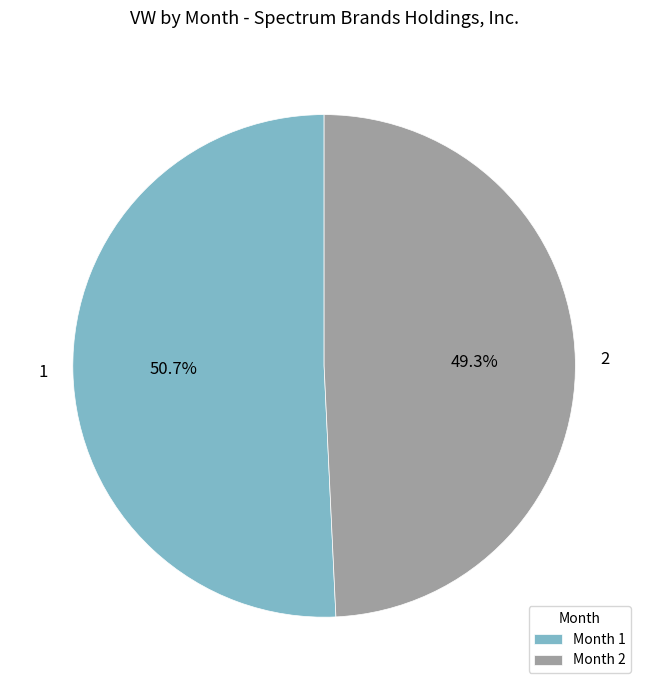

Is there any slice that represents more than half of the pie?

Yes